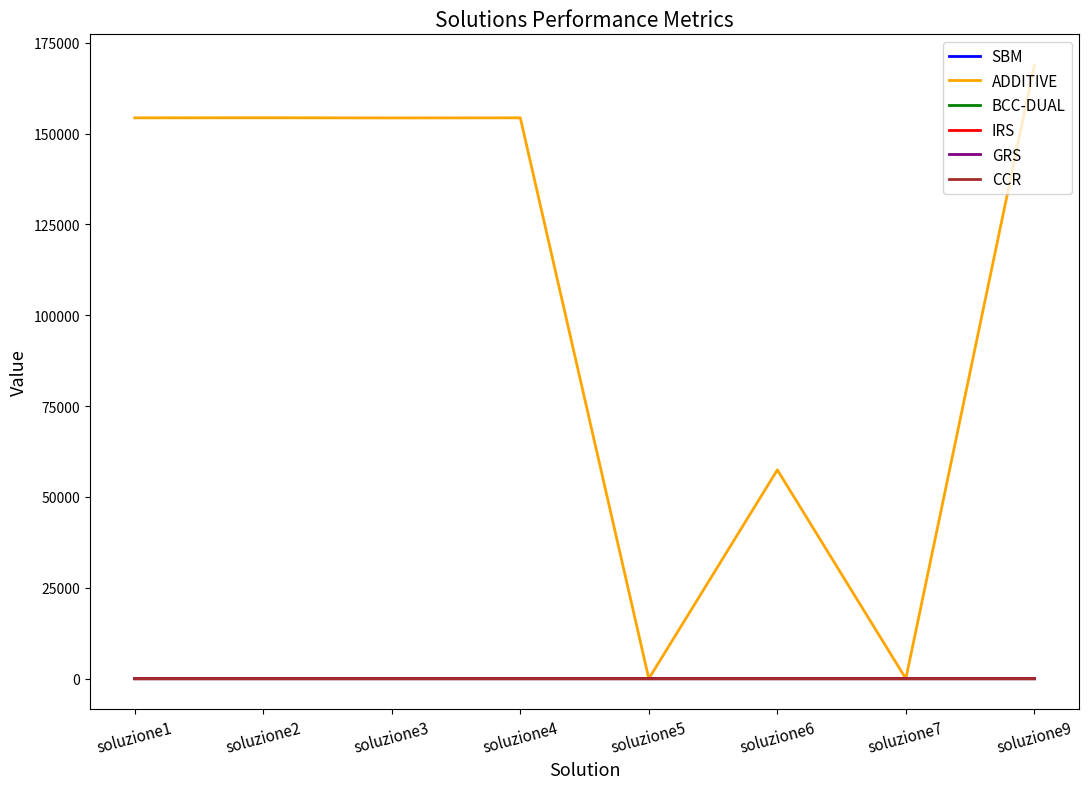

Where is the first local maximum for IRS?

soluzione4